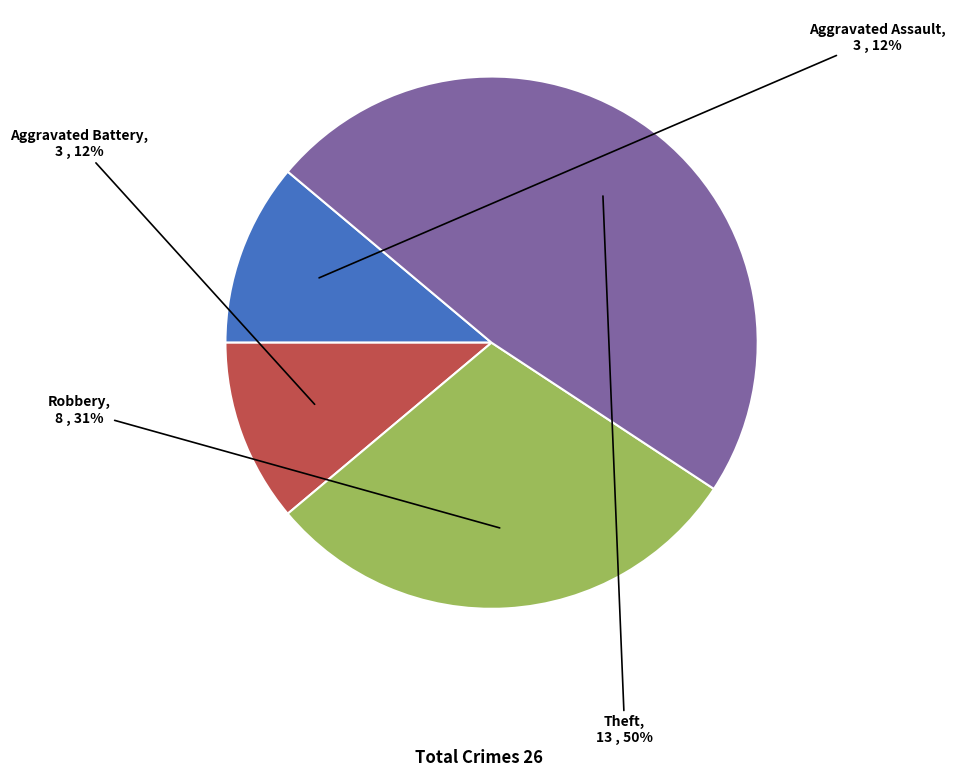

Is there a majority slice in this chart?

No